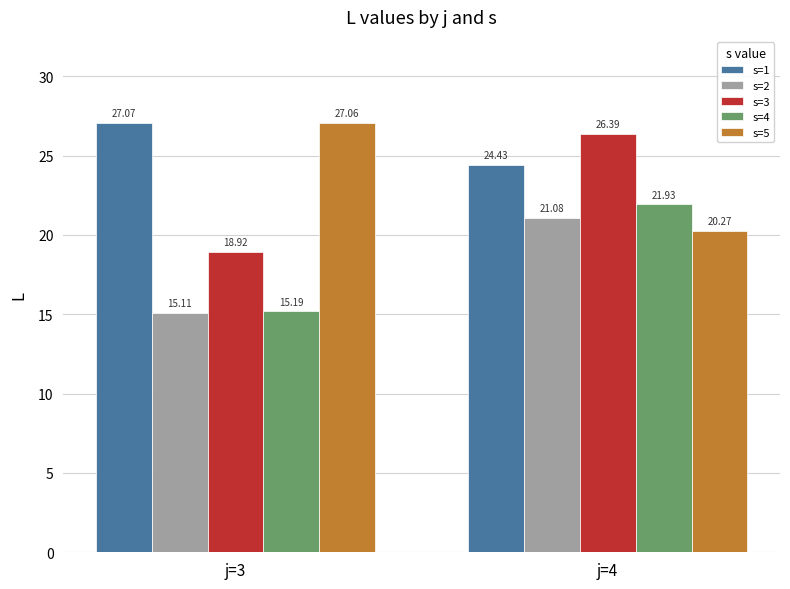

At j=3, list the series in order from largest to smallest.

s=1, s=5, s=3, s=4, s=2